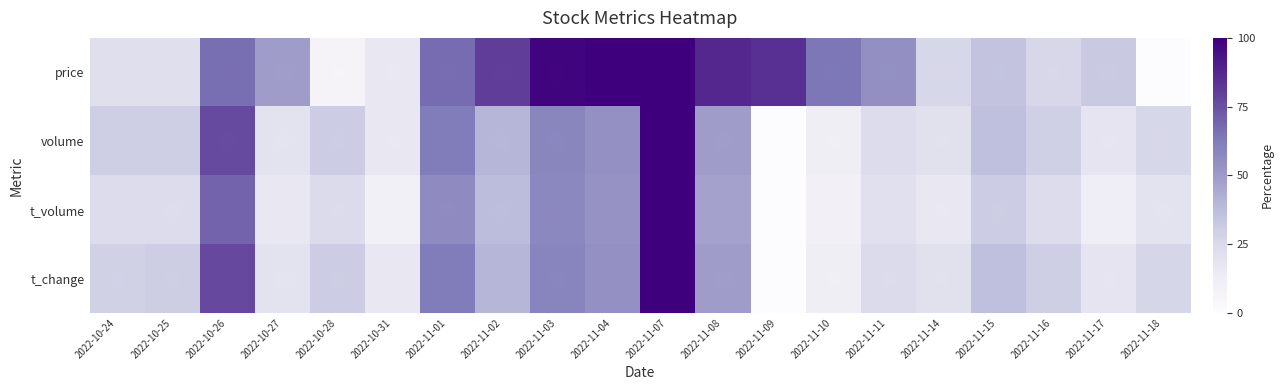

Reading left to right, what are all the values shown in this chart?

price: 2022-10-24=21.6	2022-10-25=21.6	2022-10-26=66.8	2022-10-27=49.2	2022-10-28=6.9	2022-10-31=15.7	2022-11-01=67.1	2022-11-02=80.6	2022-11-03=98.4	2022-11-04=99.7	2022-11-07=100.0	2022-11-08=87.1	2022-11-09=85.0	2022-11-10=63.9	2022-11-11=54.5	2022-11-14=26.3	2022-11-15=34.5	2022-11-16=26.0	2022-11-17=32.0	2022-11-18=0.0
volume: 2022-10-24=30.1	2022-10-25=30.1	2022-10-26=76.8	2022-10-27=19.2	2022-10-28=30.5	2022-10-31=15.9	2022-11-01=62.2	2022-11-02=39.6	2022-11-03=58.4	2022-11-04=54.2	2022-11-07=100.0	2022-11-08=48.9	2022-11-09=0.0	2022-11-10=11.1	2022-11-11=23.6	2022-11-14=20.4	2022-11-15=36.2	2022-11-16=29.4	2022-11-17=18.1	2022-11-18=26.3
t_volume: 2022-10-24=23.7	2022-10-25=23.2	2022-10-26=69.8	2022-10-27=16.3	2022-10-28=24.0	2022-10-31=9.9	2022-11-01=56.1	2022-11-02=37.4	2022-11-03=57.6	2022-11-04=53.3	2022-11-07=100.0	2022-11-08=47.4	2022-11-09=0.0	2022-11-10=9.5	2022-11-11=21.1	2022-11-14=15.8	2022-11-15=30.6	2022-11-16=23.5	2022-11-17=12.1	2022-11-18=19.3
t_change: 2022-10-24=28.9	2022-10-25=30.3	2022-10-26=77.1	2022-10-27=19.3	2022-10-28=30.7	2022-10-31=16.1	2022-11-01=62.4	2022-11-02=39.9	2022-11-03=58.7	2022-11-04=54.1	2022-11-07=100.0	2022-11-08=49.1	2022-11-09=0.0	2022-11-10=11.5	2022-11-11=23.9	2022-11-14=20.6	2022-11-15=36.2	2022-11-16=29.8	2022-11-17=18.3	2022-11-18=26.6